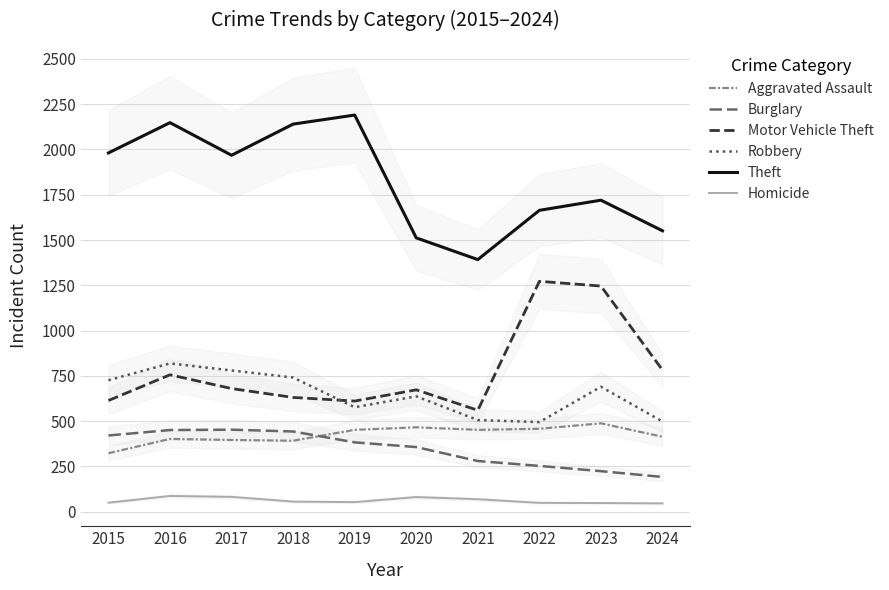

Where is the first local minimum for Theft?

2017